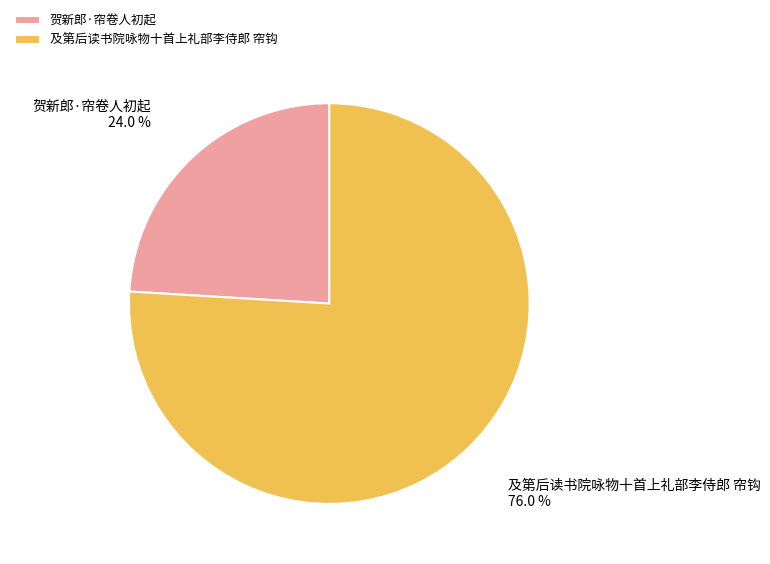

Do 及第后读书院咏物十首上礼部李侍郎 帘钩 and 贺新郎·帘卷人初起 together represent more than half of the pie?

Yes